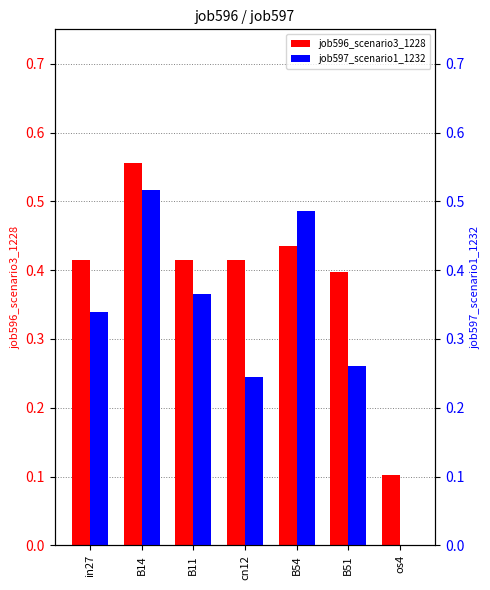

Which series changed the most between B54 and B51?

job597_scenario1_1232